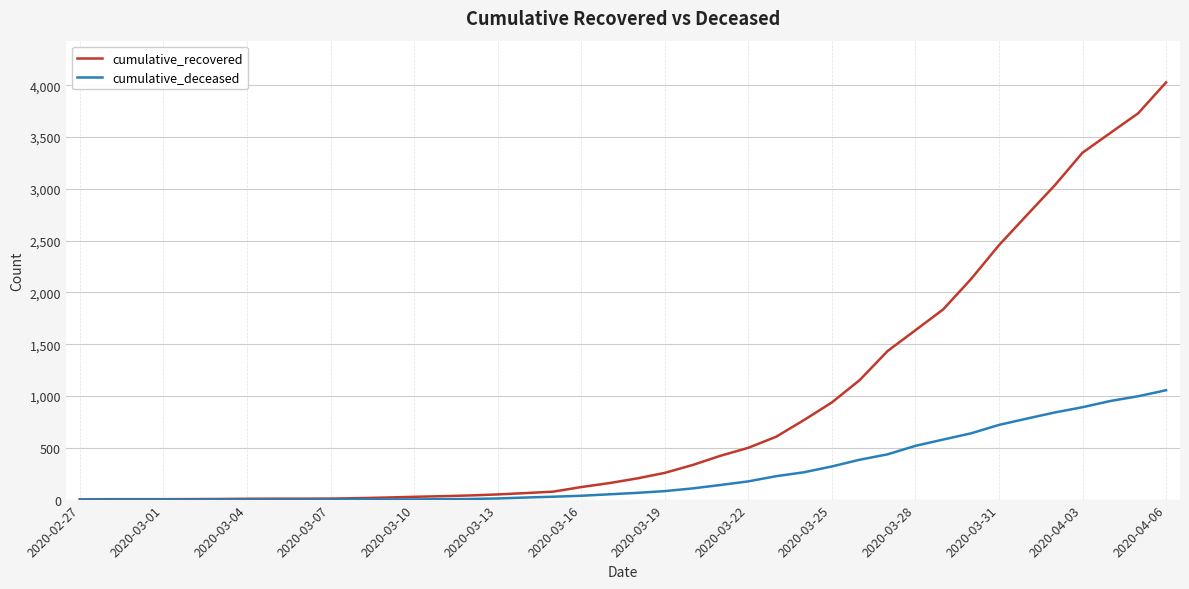

Which series has the largest total across all categories?

cumulative_recovered